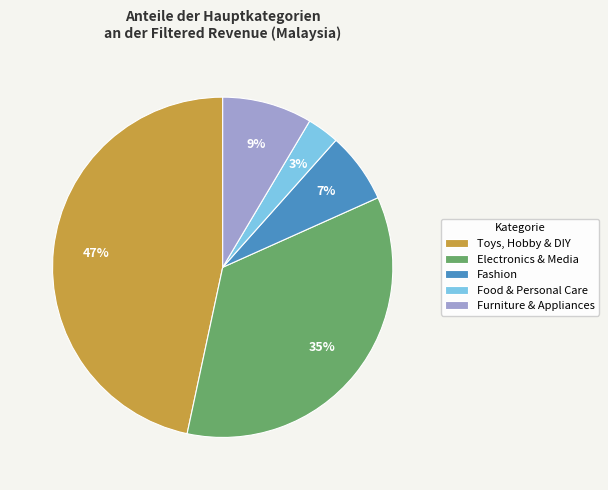

Is there any slice that represents more than half of the pie?

No